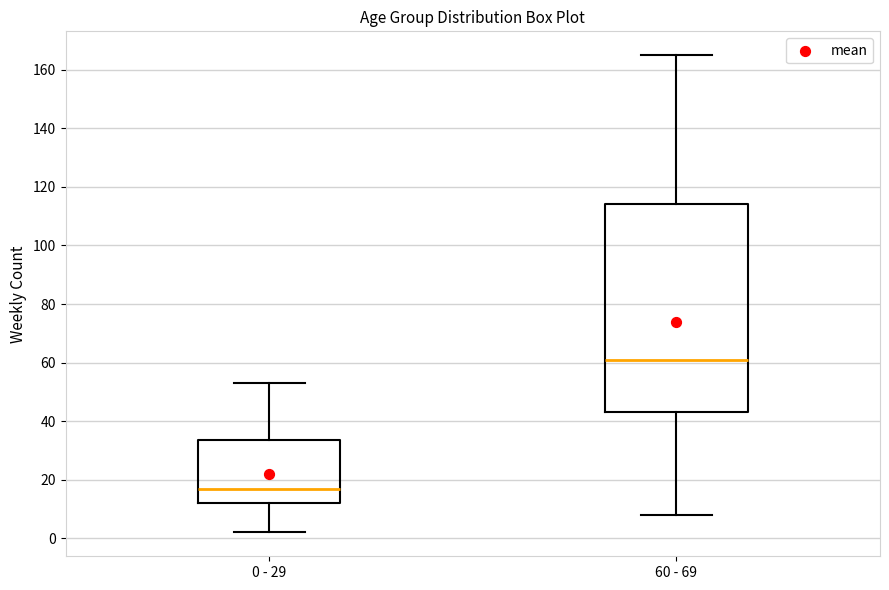

Comparing the boxes themselves (not the whiskers), which one is the tallest?

60 - 69